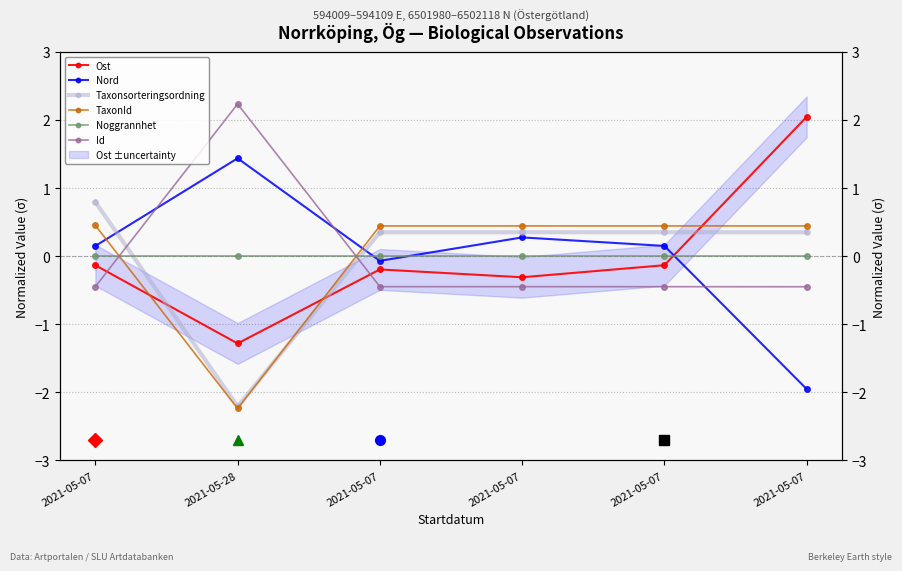

At which category is the sum across all series the highest?

2021-05-07